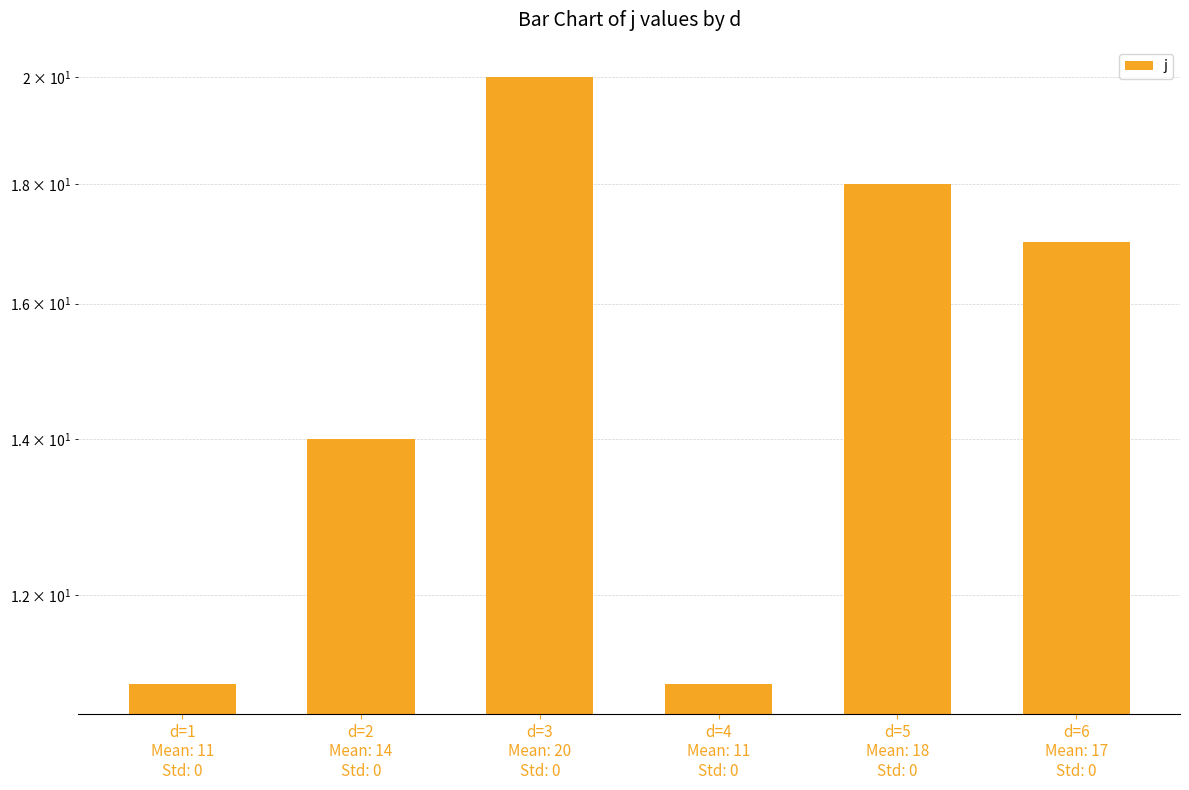

Which category has the highest value across all series?

d=3
Mean: 20
Std: 0